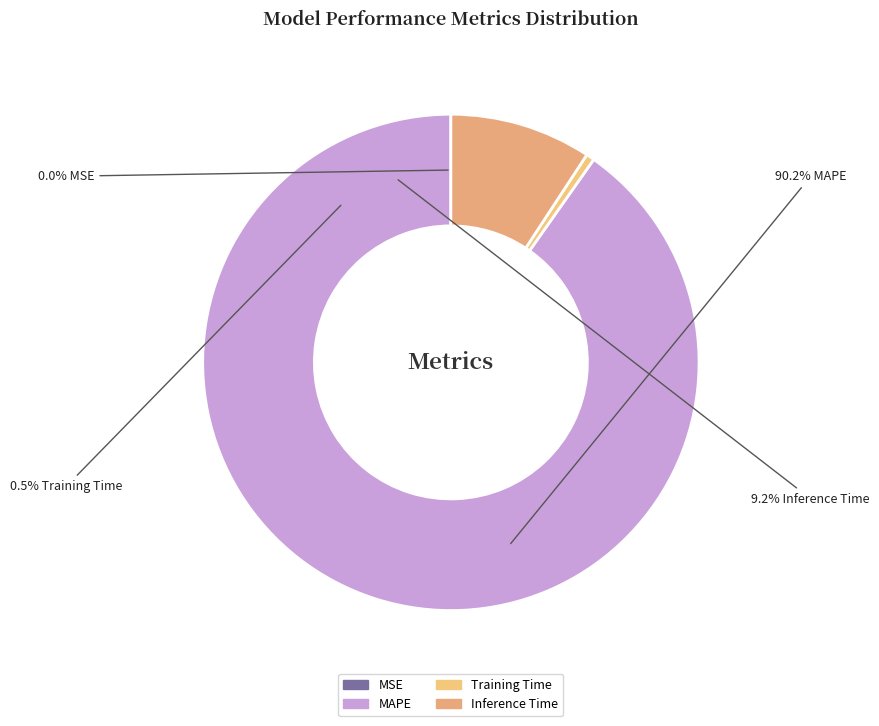

The MAPE slice represents 85% of the pie. True or false?

False